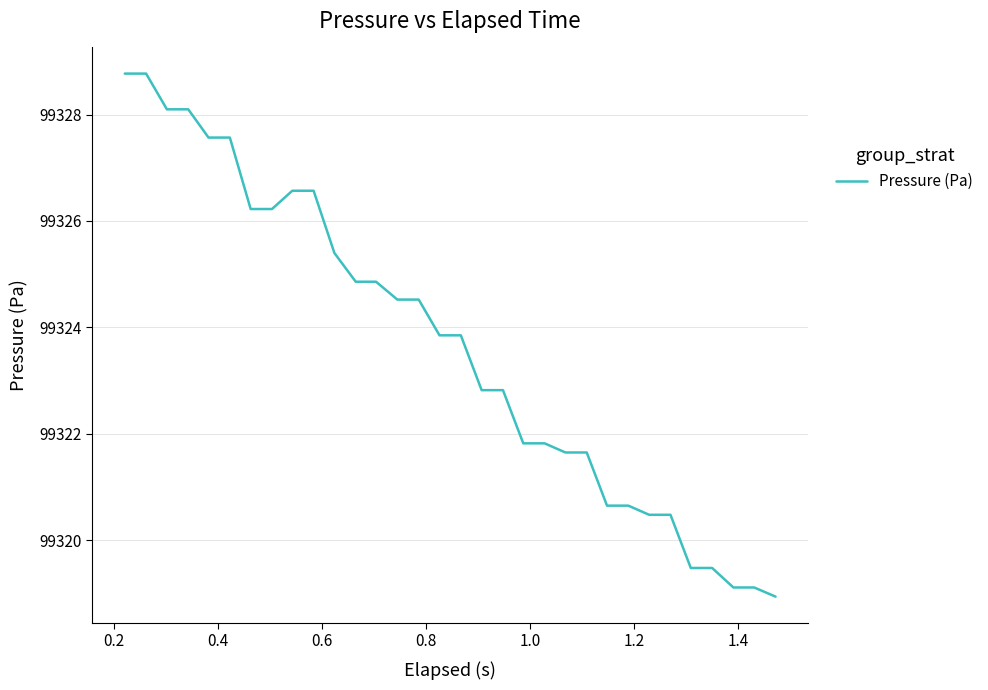

What is the minimum value shown in the chart?

99318.9